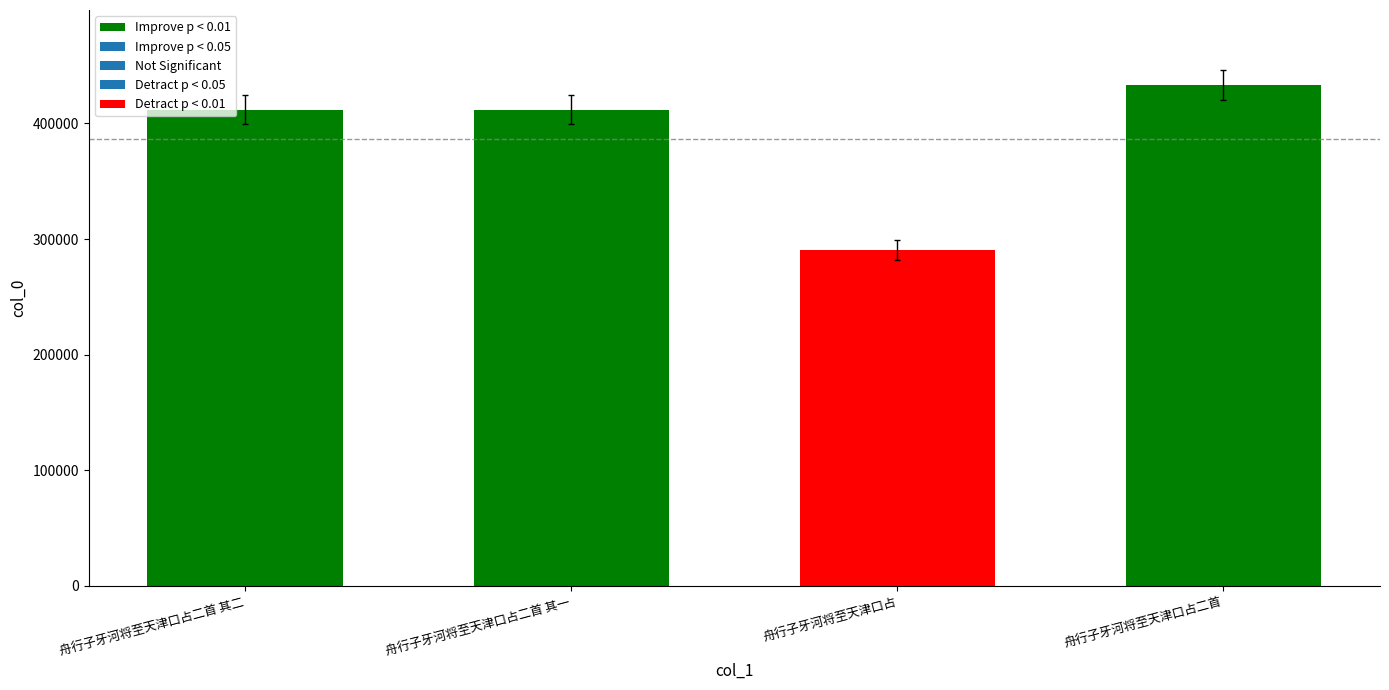

What is the difference between the maximum and minimum values in the Improve p < 0.01 series?

21275